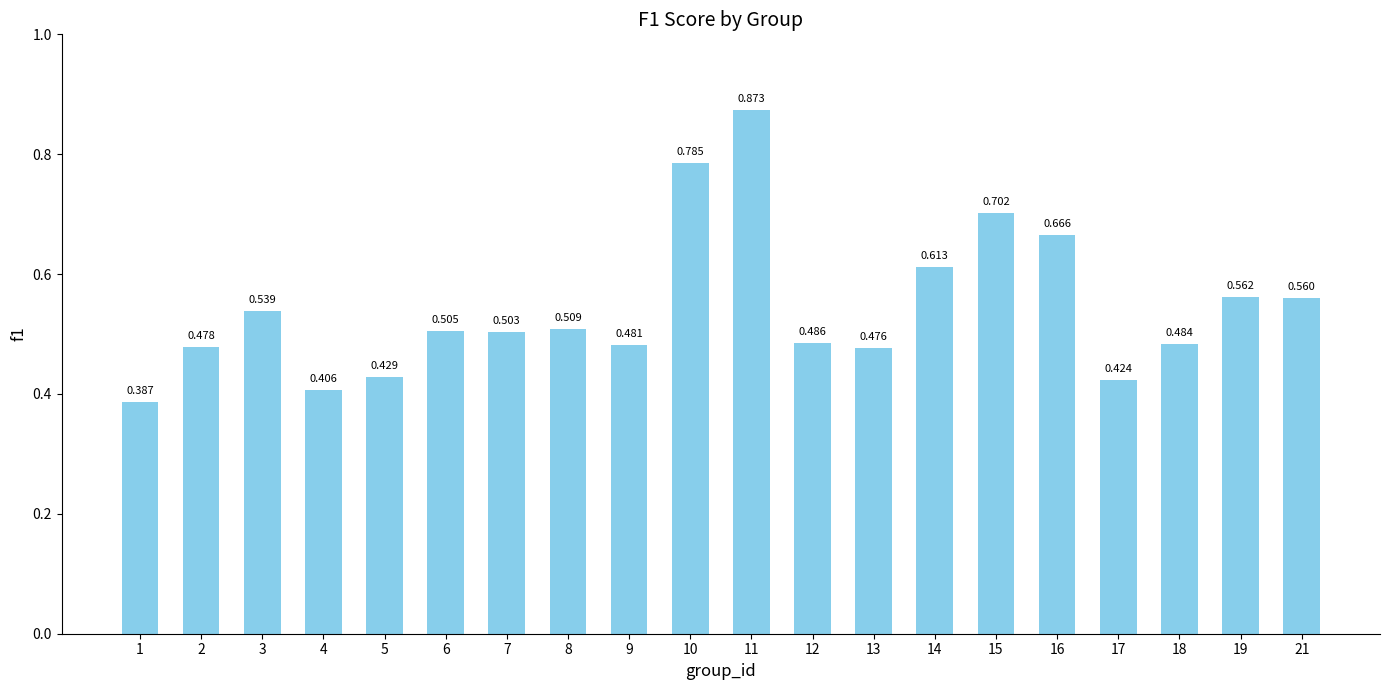

Reading left to right, extract all data points from this chart.

1=0.4	2=0.5	3=0.5	4=0.4	5=0.4	6=0.5	7=0.5	8=0.5	9=0.5	10=0.8	11=0.9	12=0.5	13=0.5	14=0.6	15=0.7	16=0.7	17=0.4	18=0.5	19=0.6	21=0.6